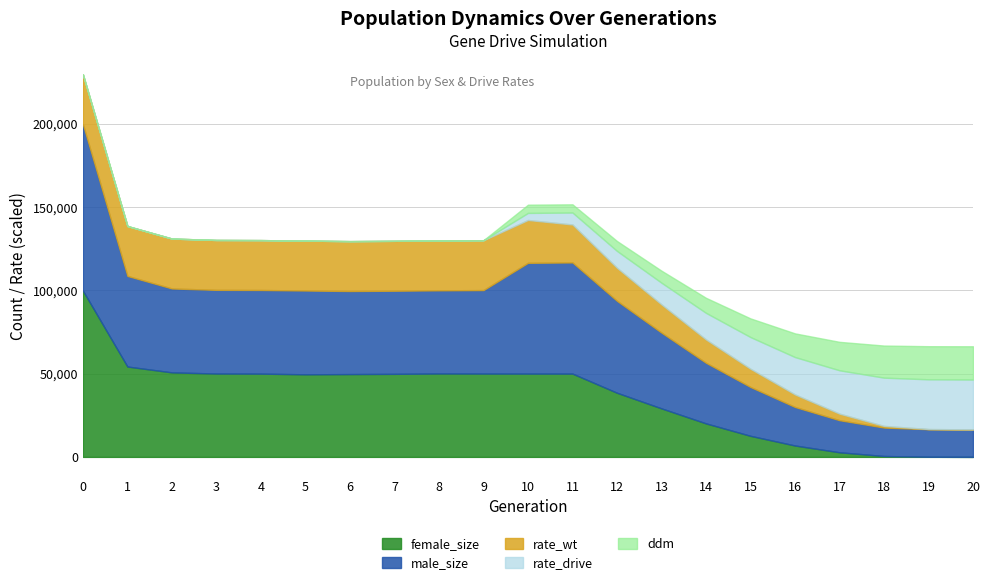

What is the total value across all series at 15?

83220.6